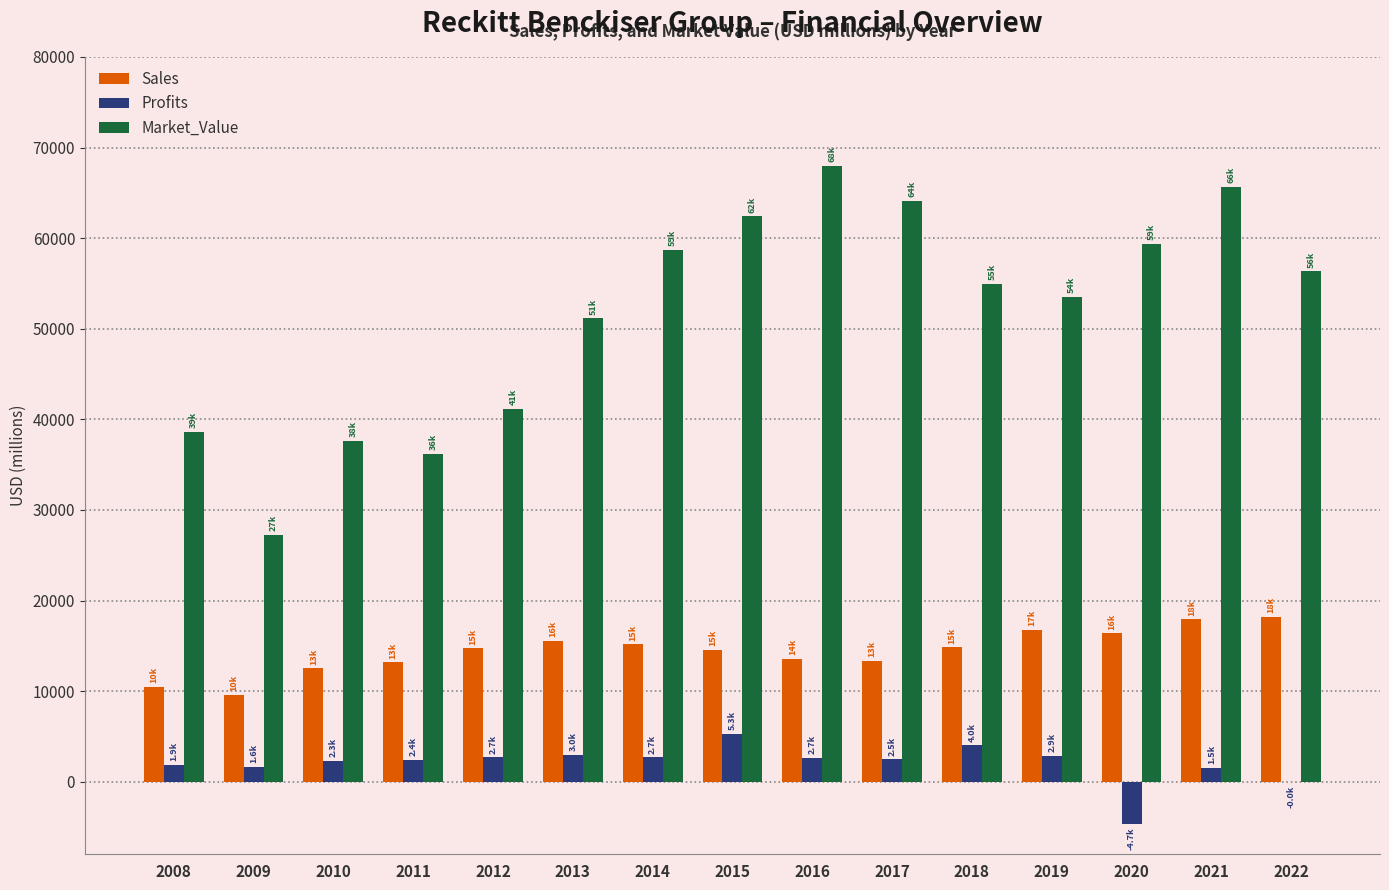

Is the value of Sales at 2017 greater than the value of Market_Value at 2014?

No